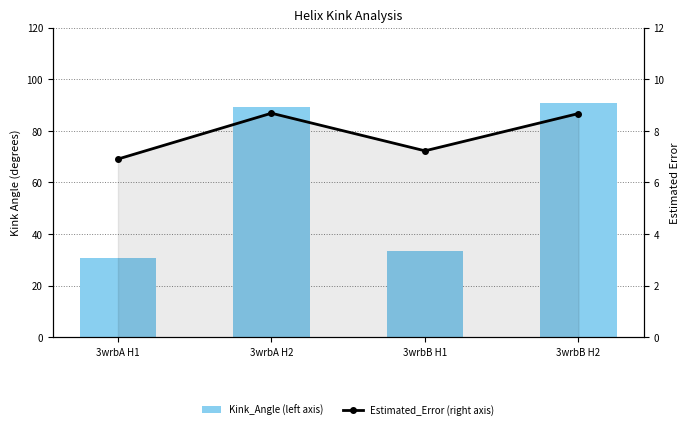

The value of Kink_Angle (left axis) at 3wrbA H2 is 49.6. True or false?

False